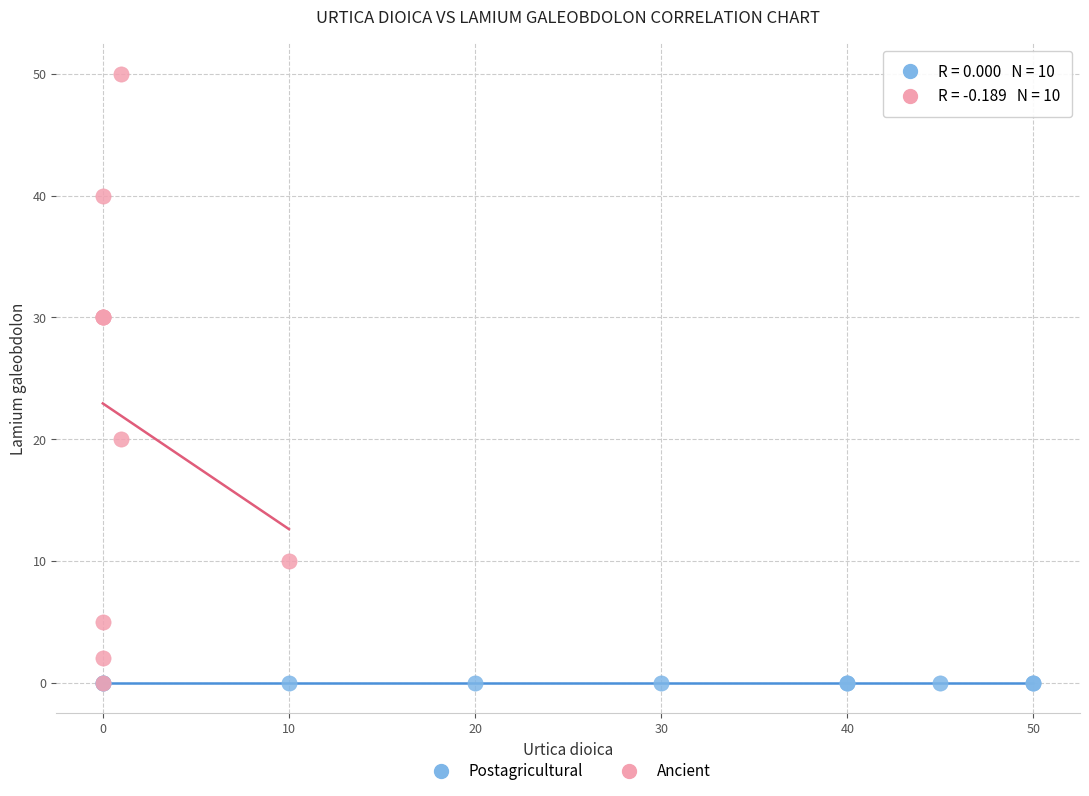

Which series contains the highest Y value?

Ancient